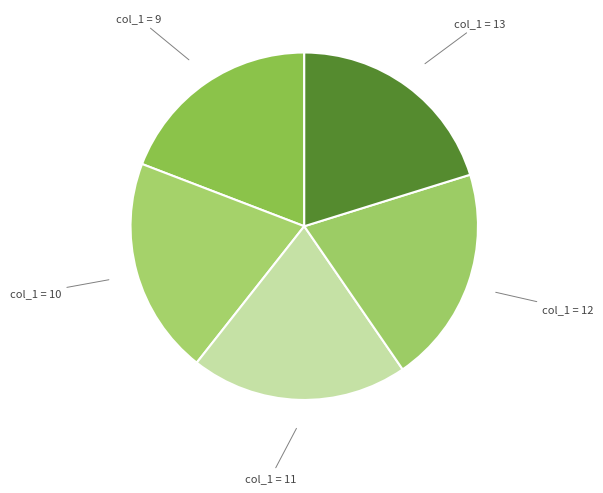

Rank the categories by value from highest to lowest.

13, 12, 11, 10, 9